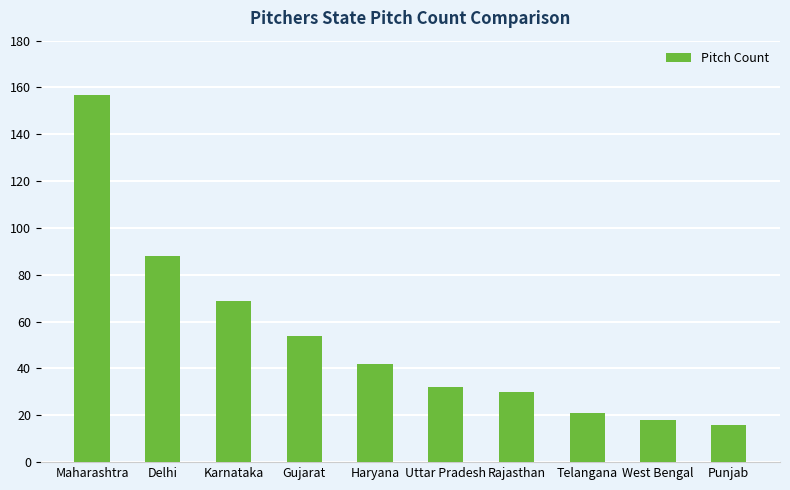

Reading right to left, extract all data points from this chart.

16	18	21	30	32	42	54	69	88	157